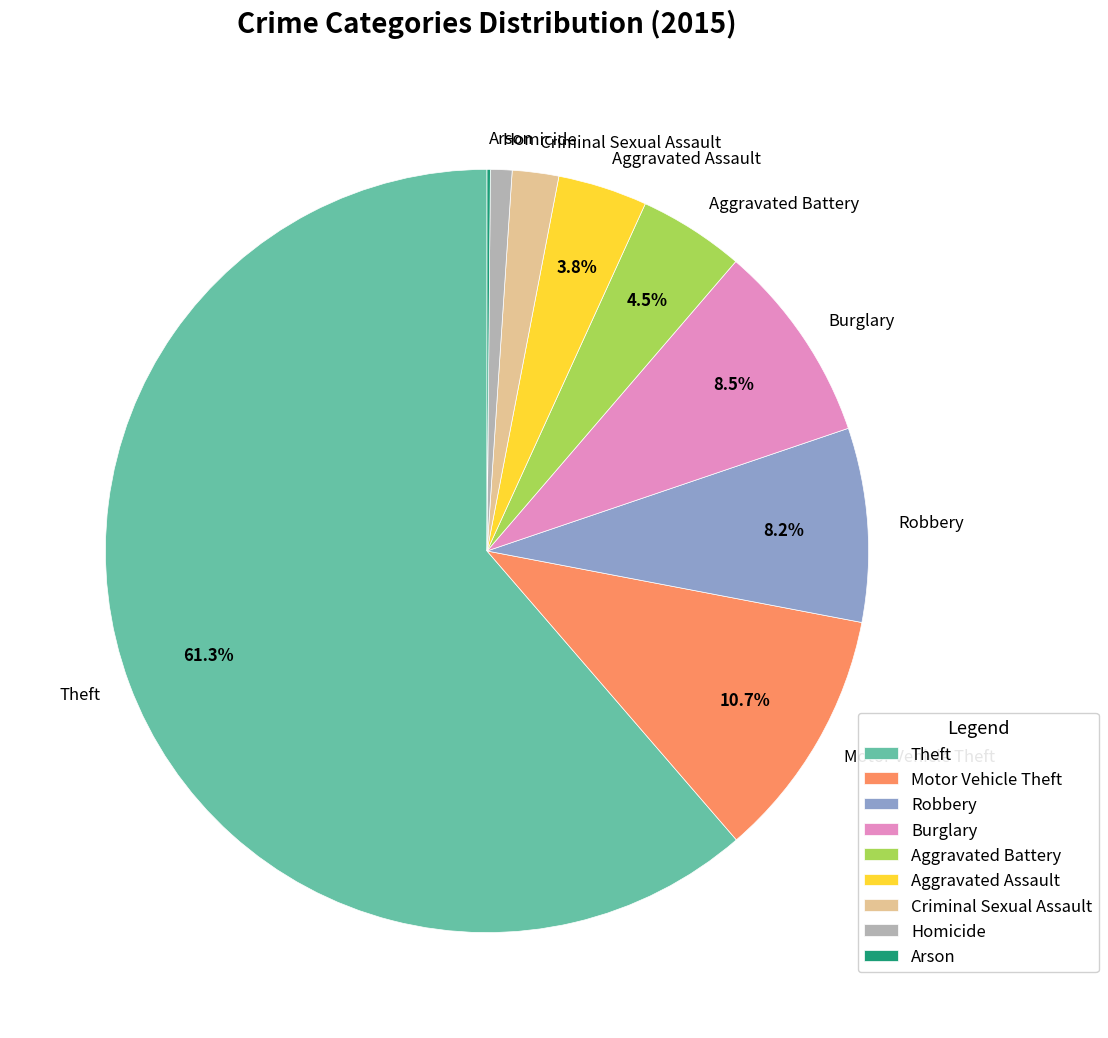

To the nearest percent, what is the difference between the largest and smallest slice percentages?

61%